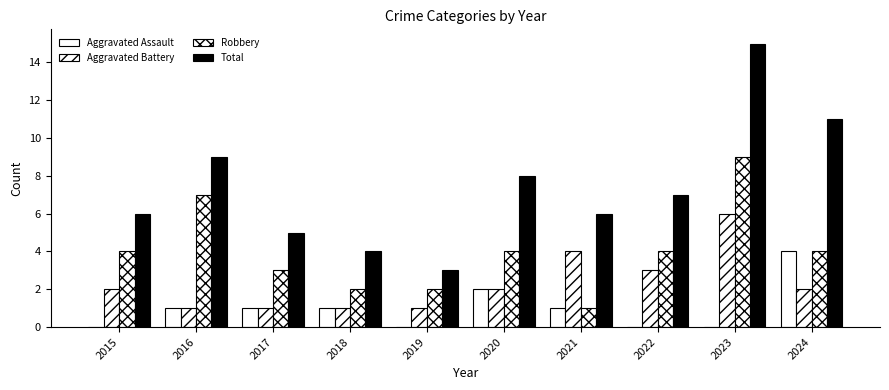

Reading left to right, transcribe all the data shown in this chart.

Aggravated Assault: 2015=0	2016=1	2017=1	2018=1	2019=0	2020=2	2021=1	2022=0	2023=0	2024=4
Aggravated Battery: 2015=2	2016=1	2017=1	2018=1	2019=1	2020=2	2021=4	2022=3	2023=6	2024=2
Robbery: 2015=4	2016=7	2017=3	2018=2	2019=2	2020=4	2021=1	2022=4	2023=9	2024=4
Total: 2015=6	2016=9	2017=5	2018=4	2019=3	2020=8	2021=6	2022=7	2023=15	2024=11